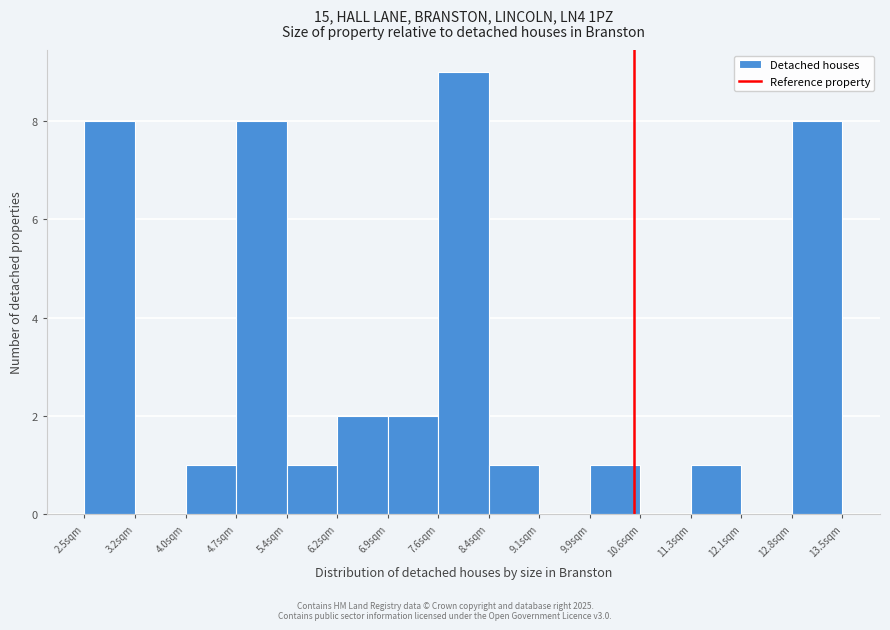

Reading left to right, transcribe this chart: for each bar, give the range it covers on the x-axis and its height. Neither the bar edges nor the heights are printed on the chart, so give them approximately, as read against the axes.

2.5 to 3.2: 8
3.2 to 4.0: 0
4.0 to 4.7: 1
4.7 to 5.4: 8
5.4 to 6.2: 1
6.2 to 6.9: 2
6.9 to 7.6: 2
7.6 to 8.4: 9
8.4 to 9.1: 1
9.1 to 9.9: 0
9.9 to 10.6: 1
10.6 to 11.3: 0
11.3 to 12.1: 1
12.1 to 12.8: 0
12.8 to 13.5: 8